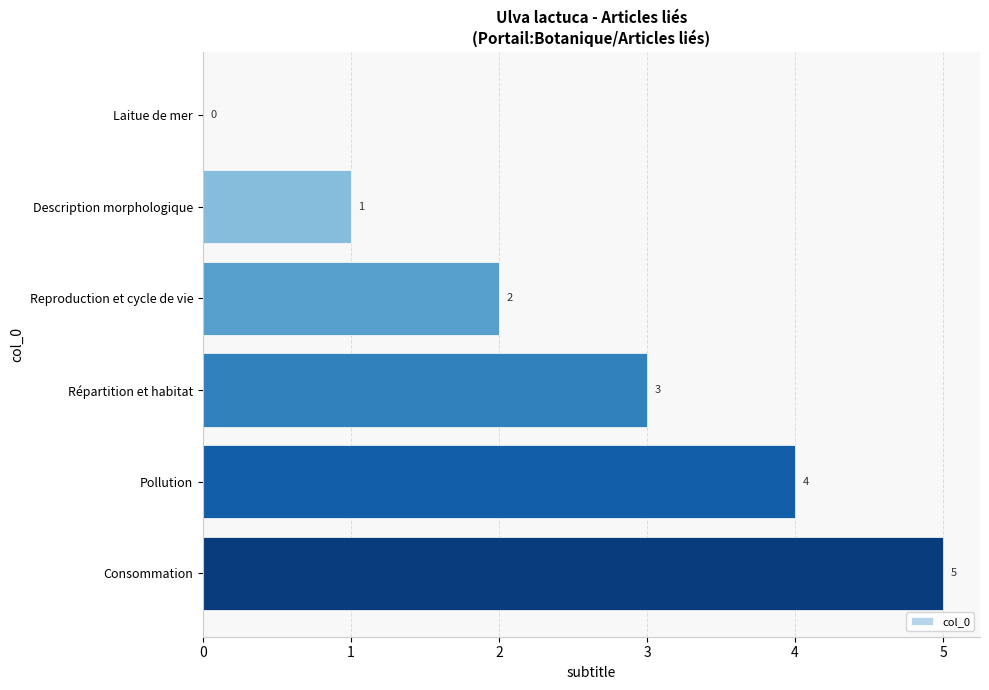

How many positive values are there?

5